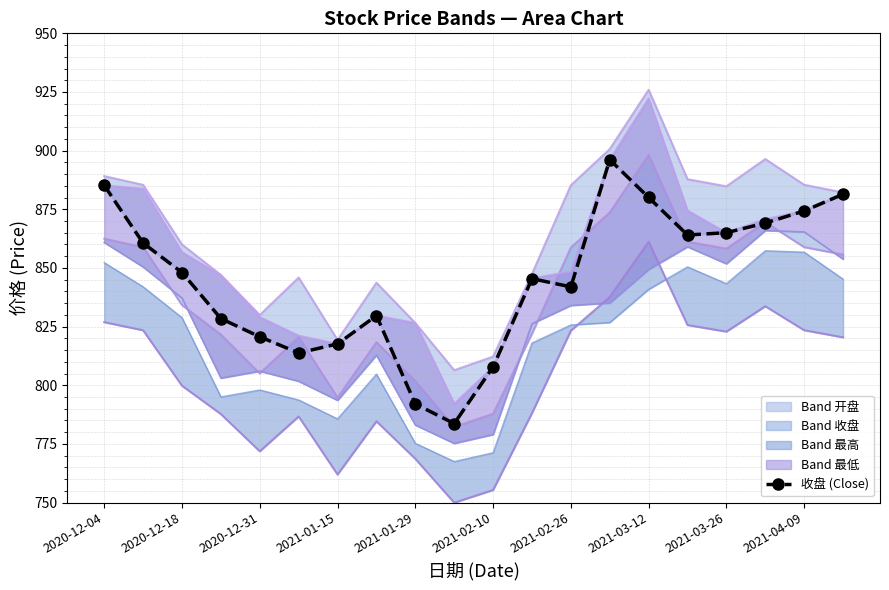

Is it true that the value at 2021-02-10 is 1259.5?

False